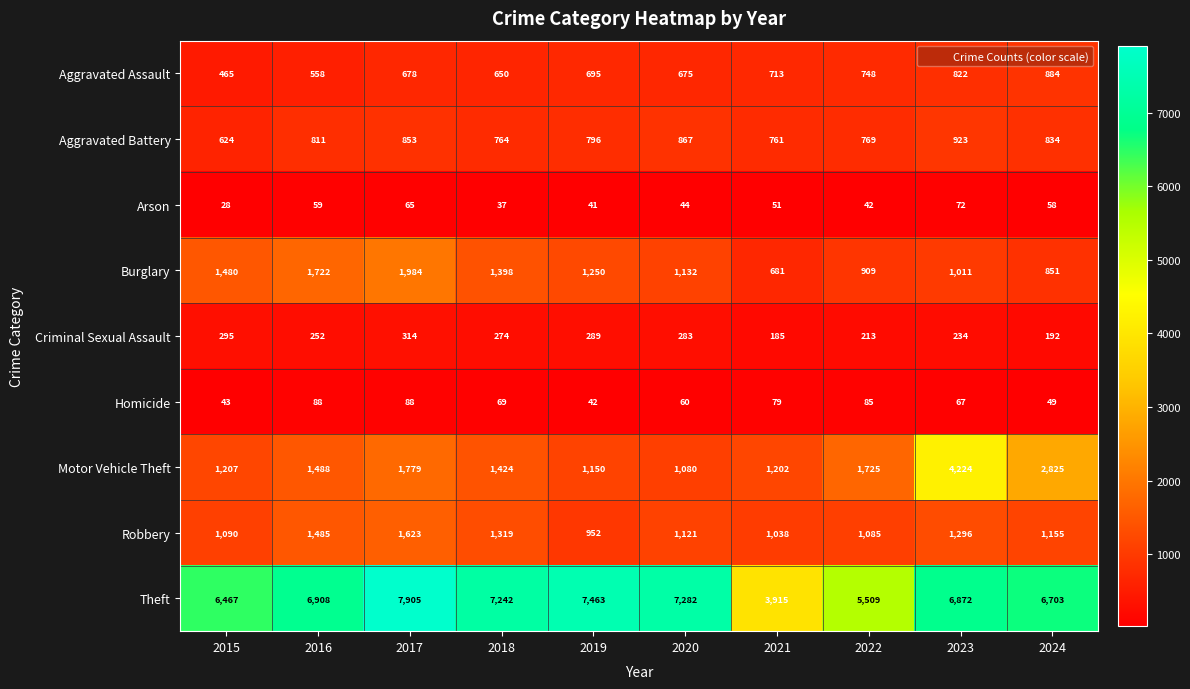

Count the number of categories in the chart.

10